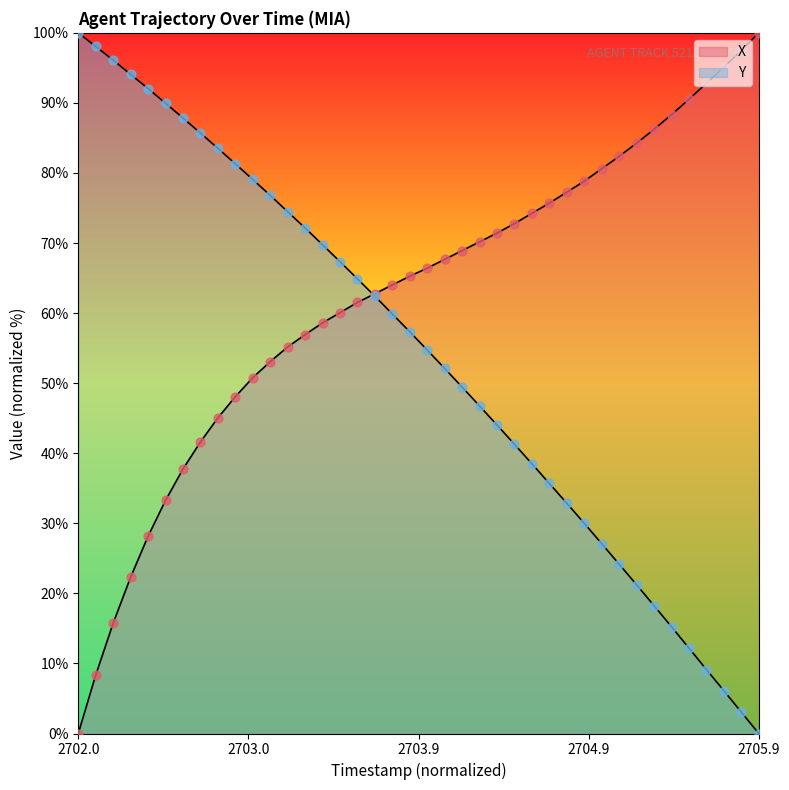

Which series has the largest total across all categories?

X